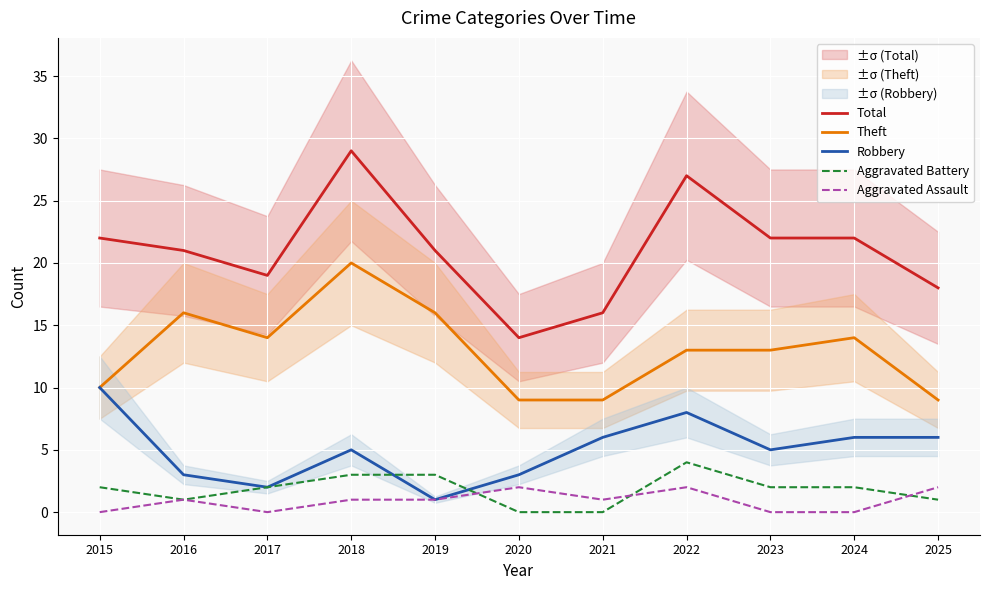

Which series has the widest spread of values?

Total